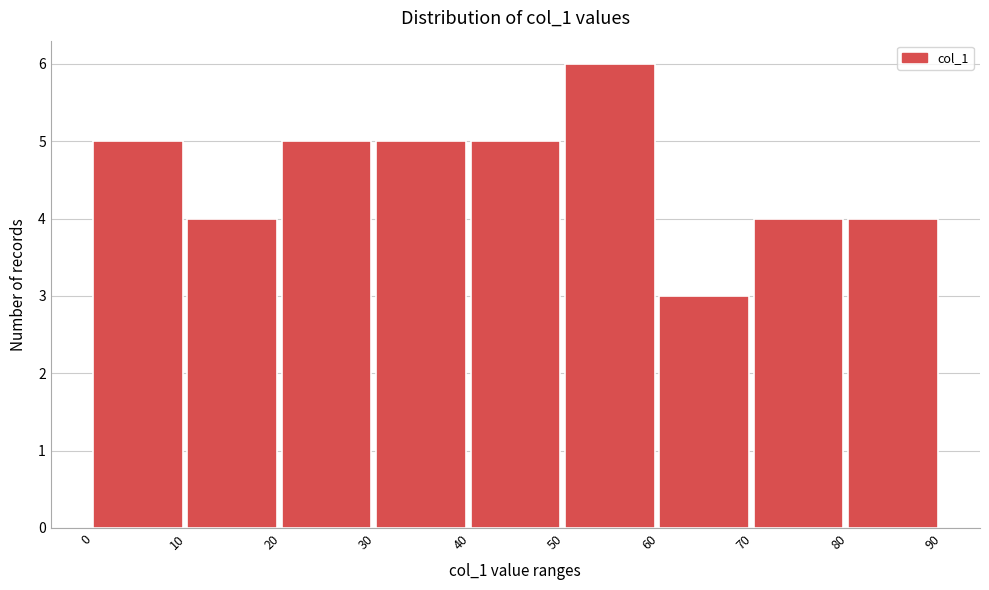

Reading left to right, transcribe this chart: for each bar, give the range it covers on the x-axis and its height. The values are not printed on the chart, so give them approximately, as read against the axis.

0 to 10: 5
10 to 20: 4
20 to 30: 5
30 to 40: 5
40 to 50: 5
50 to 60: 6
60 to 70: 3
70 to 80: 4
80 to 90: 4